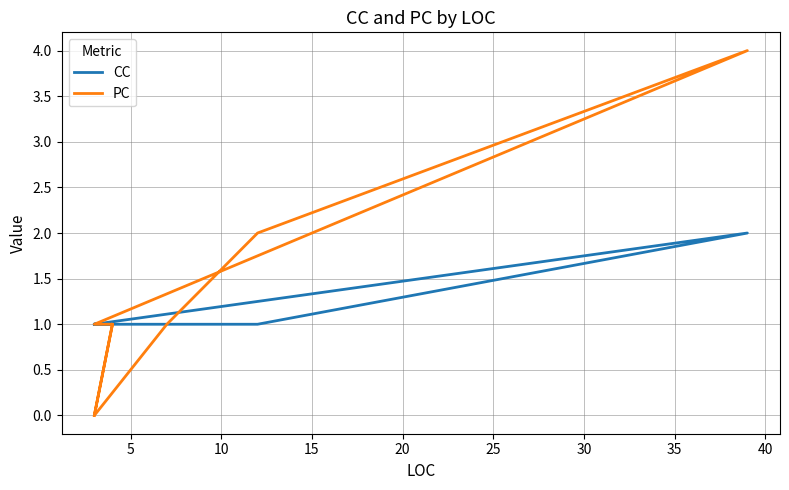

How many interior local peaks does the PC series have?

1